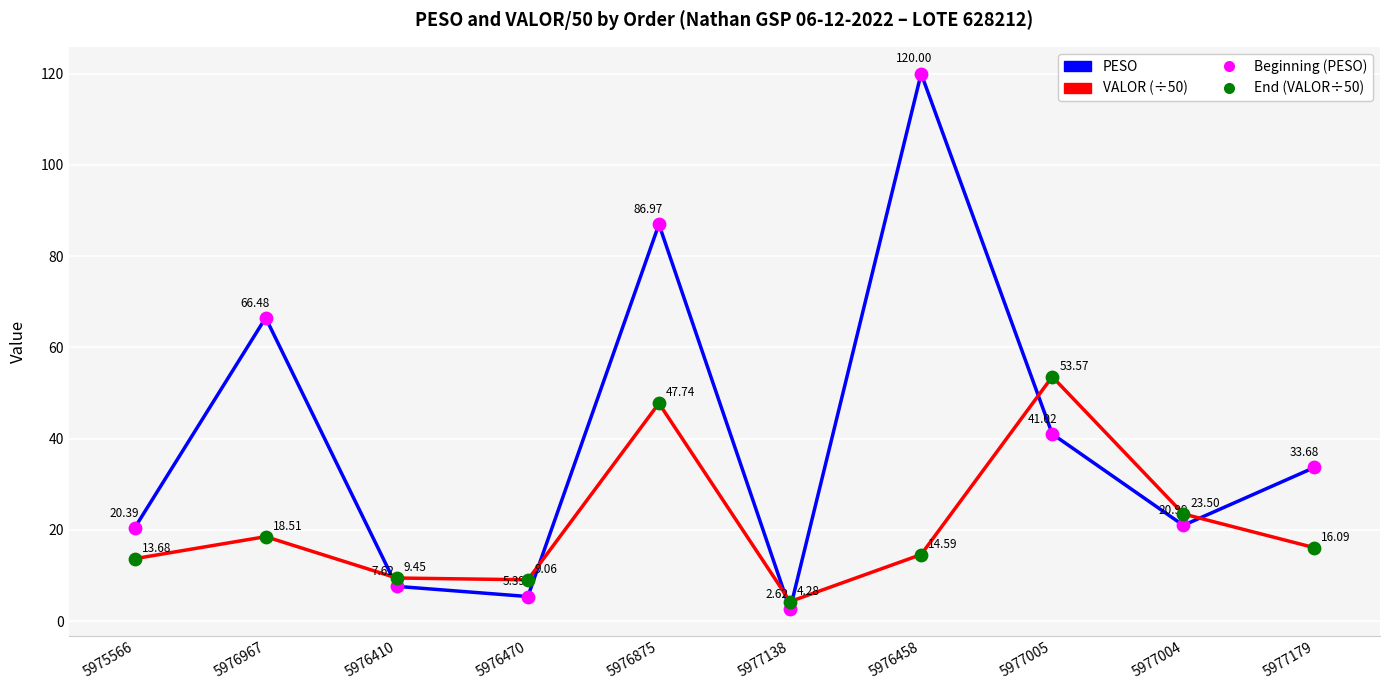

Is the value of VALOR (÷50) at 5976470 greater than the value of PESO at 5976967?

No